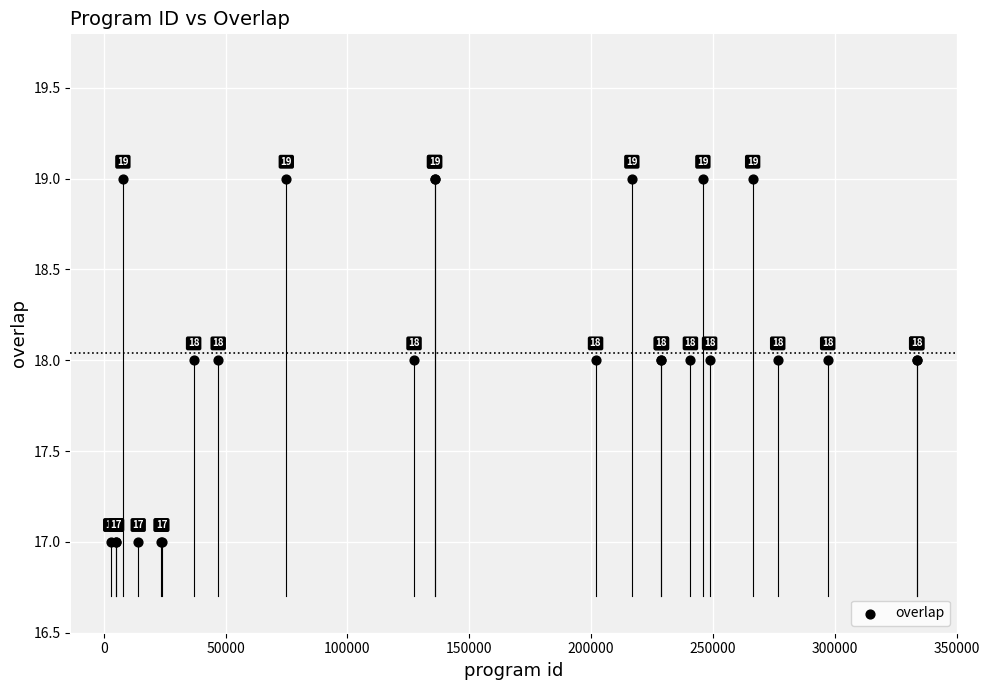

What Y value in the scatter plot is closest to 18?

18